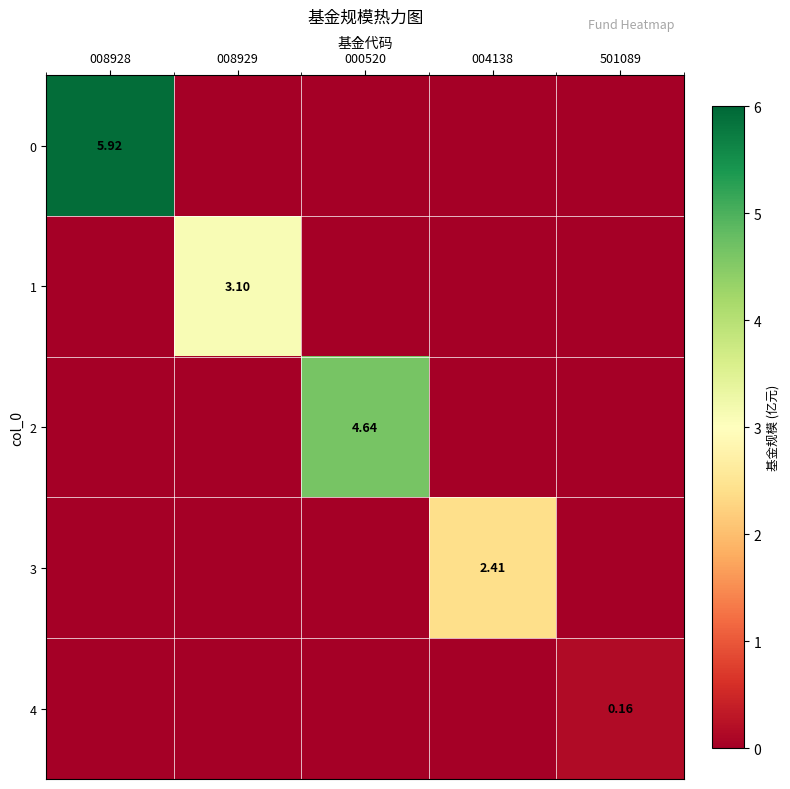

What is the approximate value of 3 at 004138?

2.4